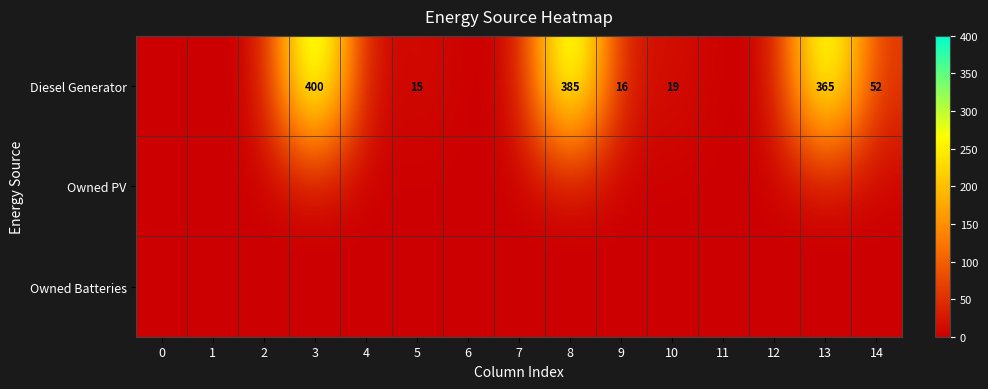

The Diesel Generator series shows 93 at 14. True or false?

False